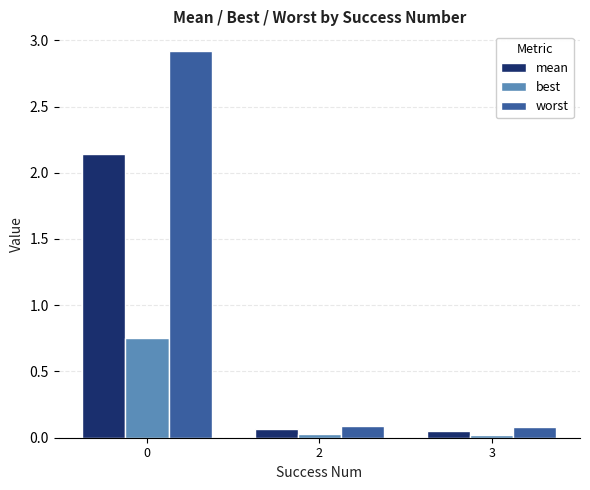

True or false: mean has a value of 0.0 at 3.

True